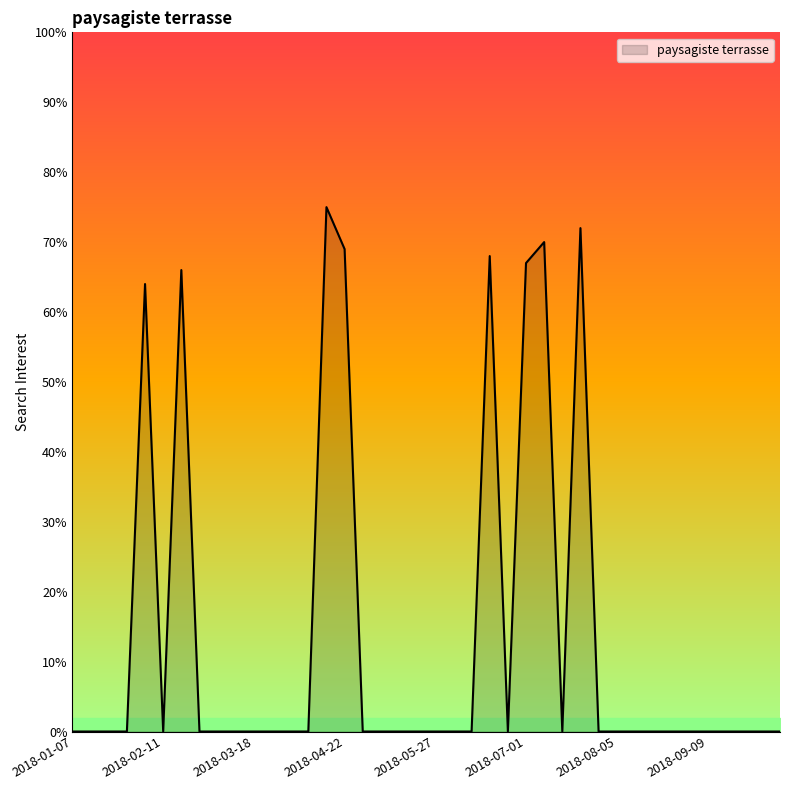

True or false: there are more than 2 points higher than both neighbors.

True